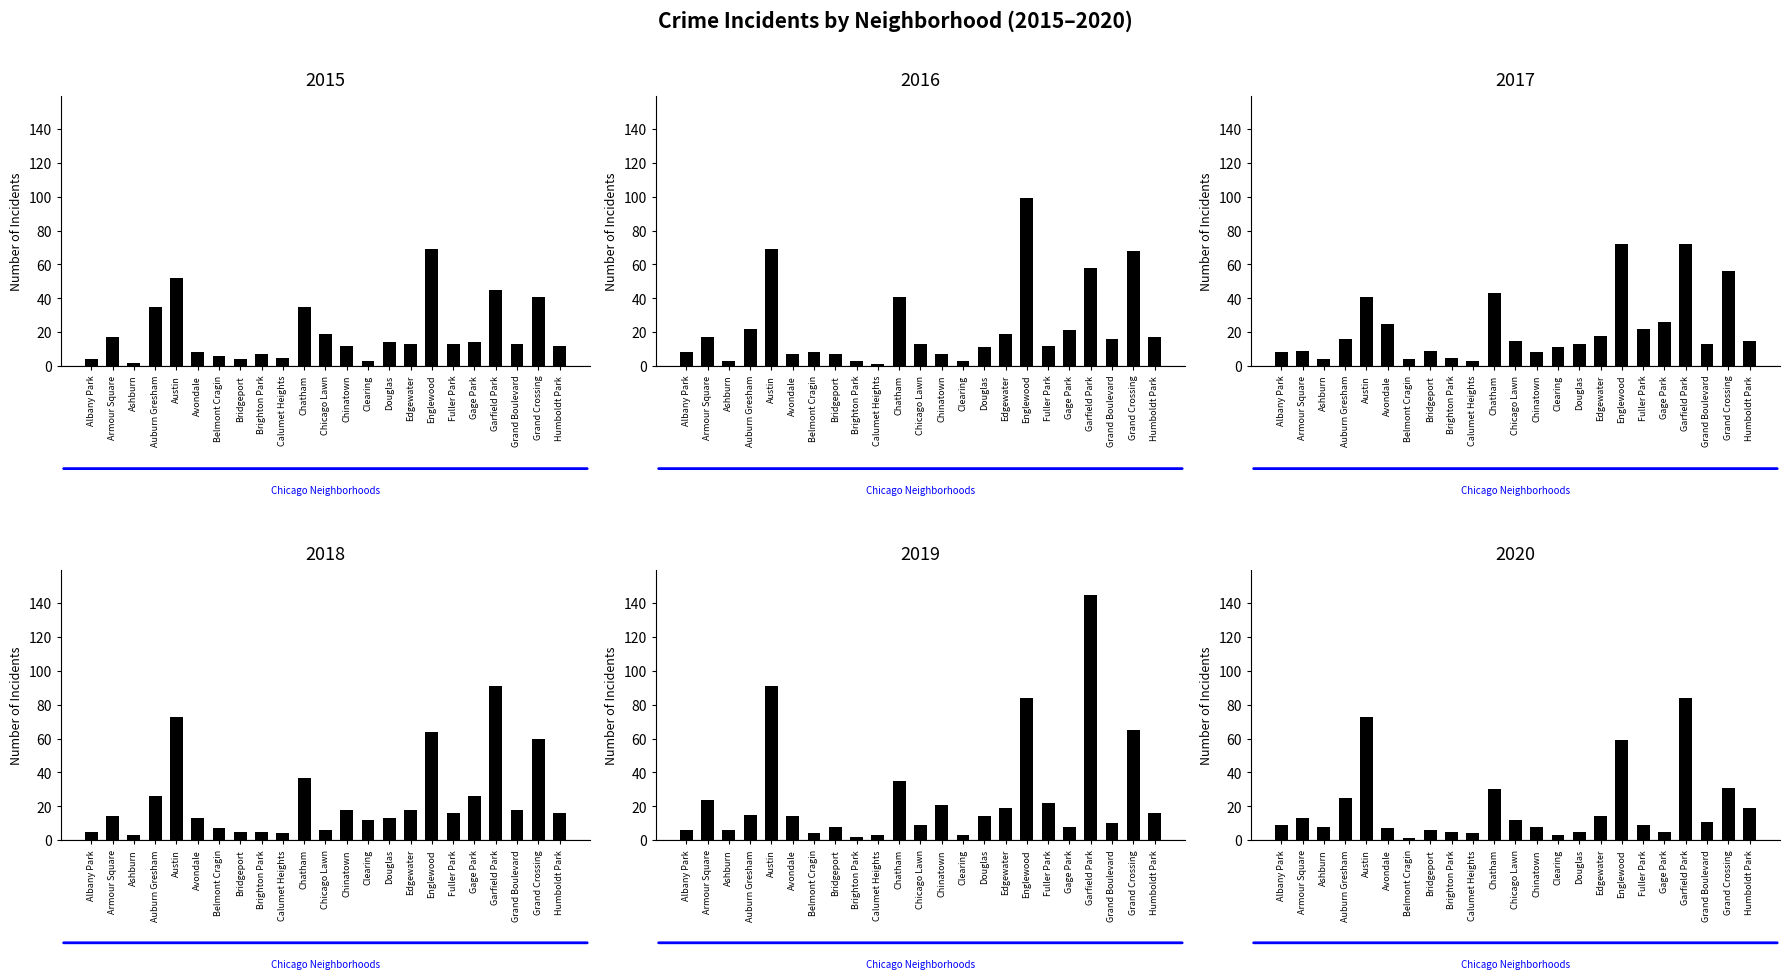

Where does the 2018 series first go above 16?

Auburn Gresham